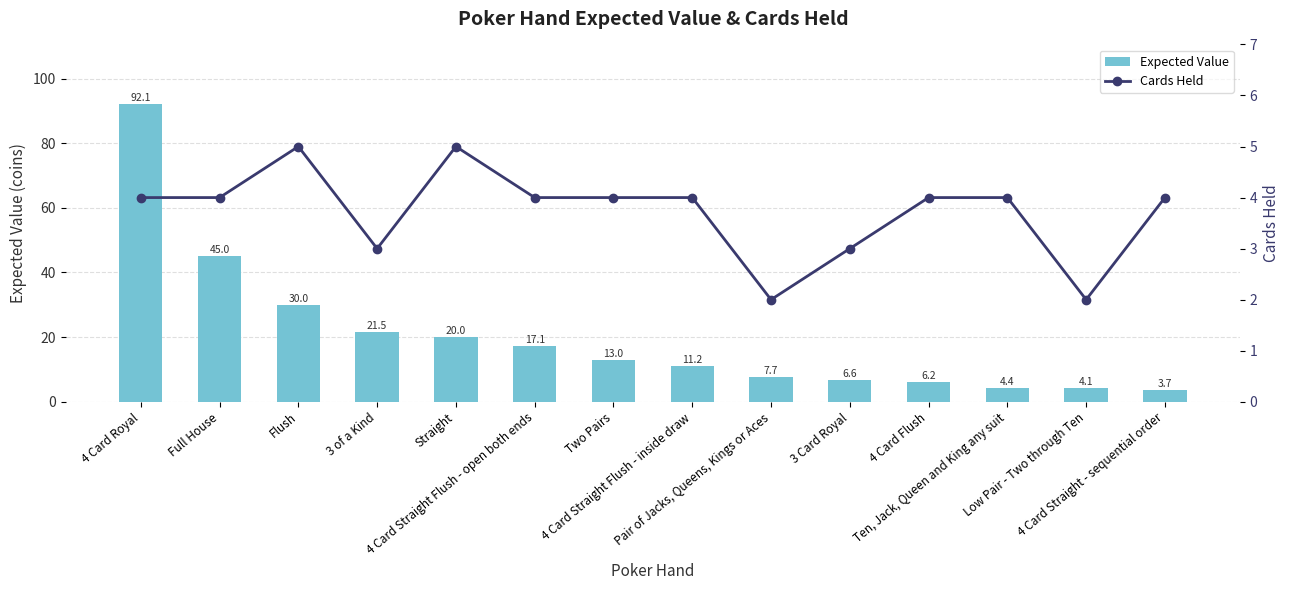

Between 4 Card Straight Flush - inside draw and Ten, Jack, Queen and King any suit, which series saw the biggest shift?

Expected Value